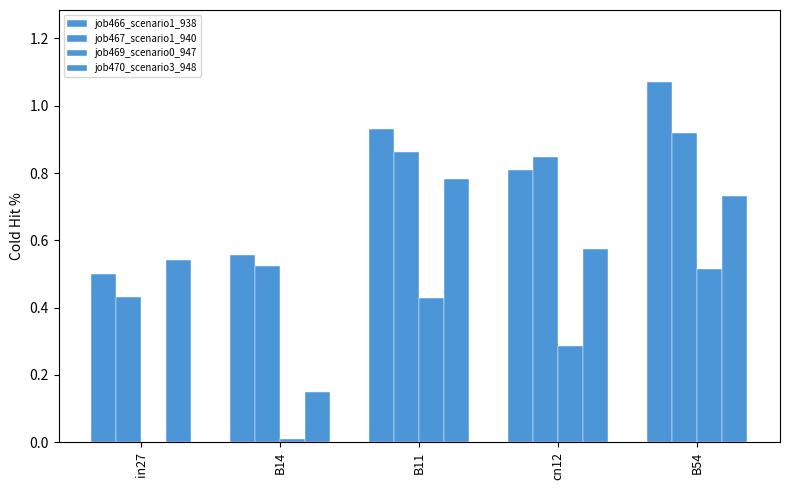

How many groups of bars are there?

5